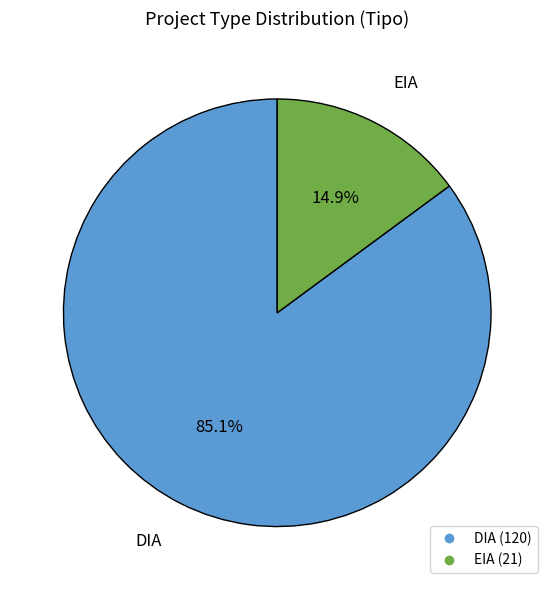

Between DIA and EIA, which is larger?

DIA